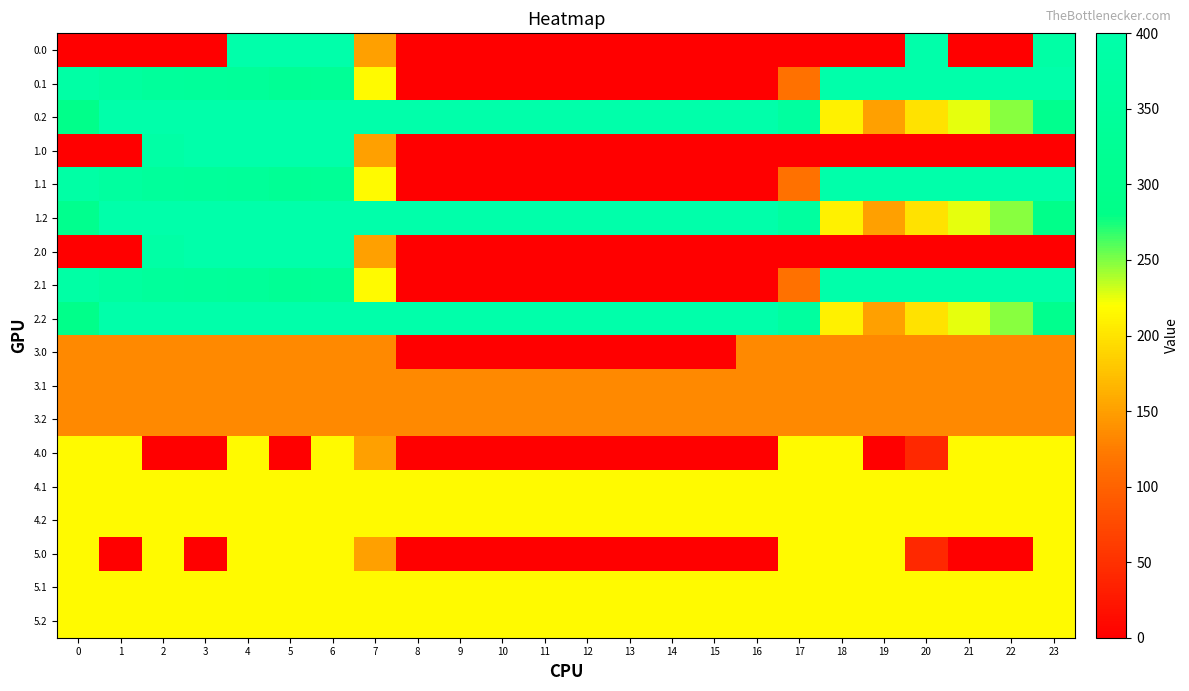

How many distinct data groups are displayed?

18